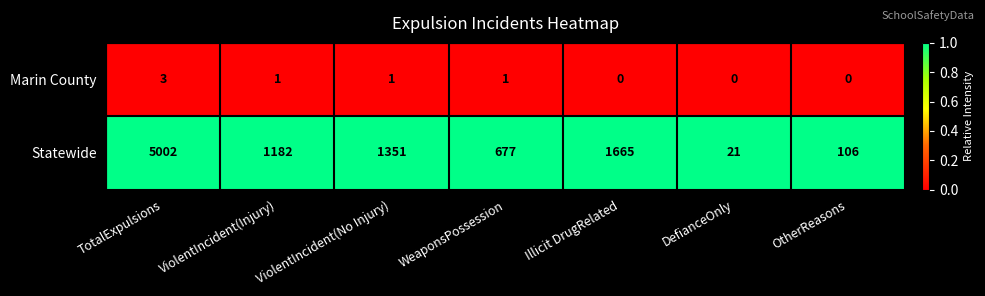

List the series in order of their peak value, highest first.

Statewide, Marin County